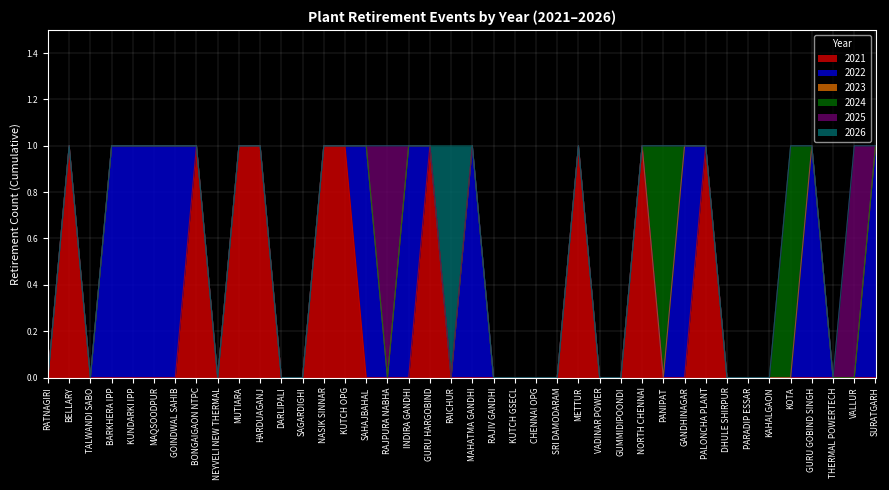

At how many categories does at least one series exceed 0?

25